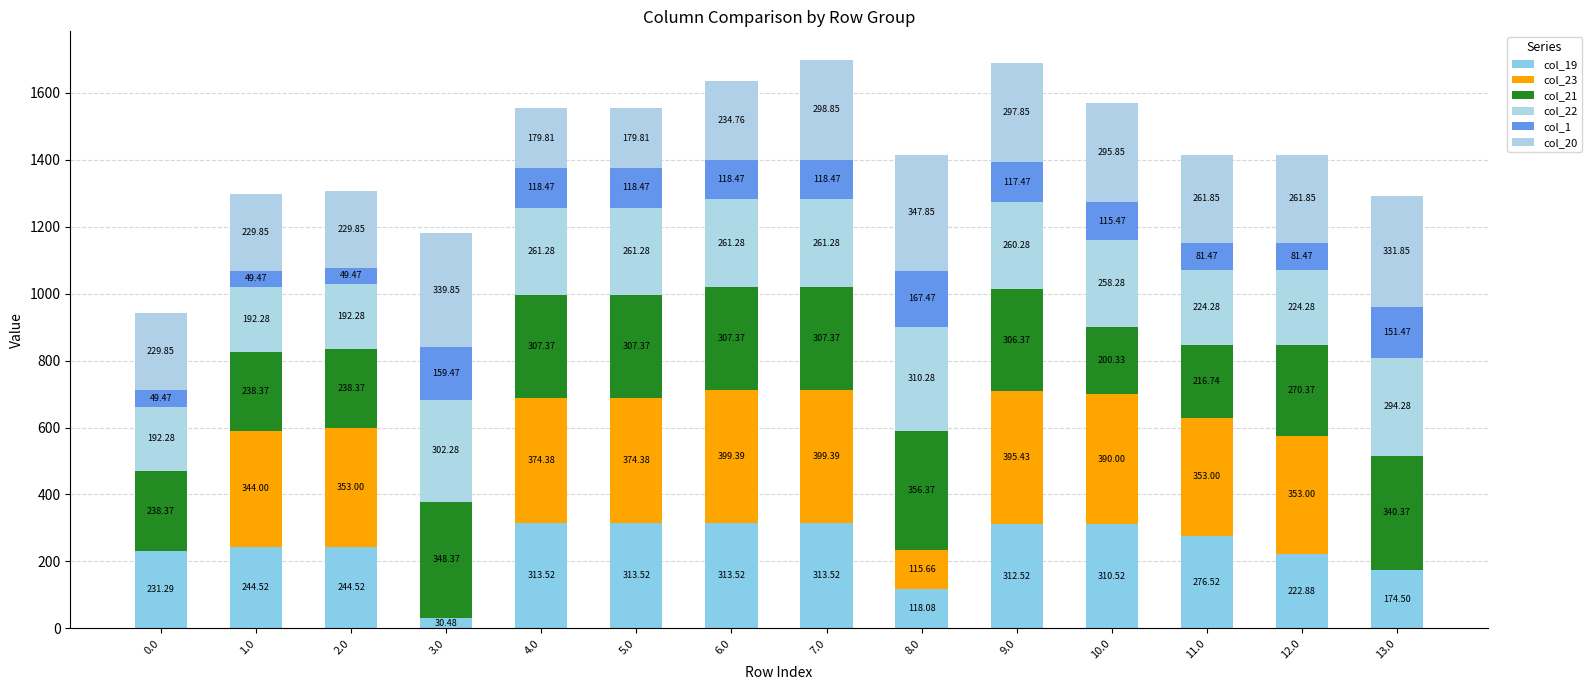

Where does the col_1 series first go above 118?

3.0